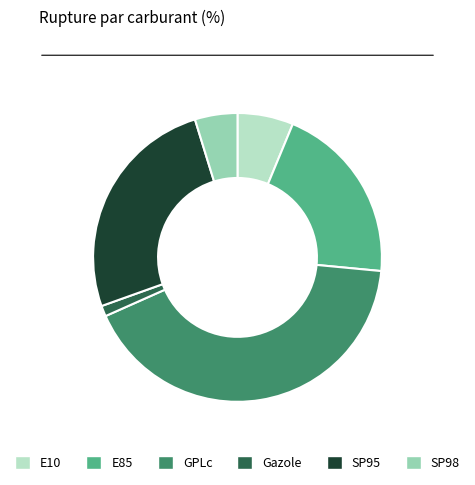

Which slice is the largest?

GPLc